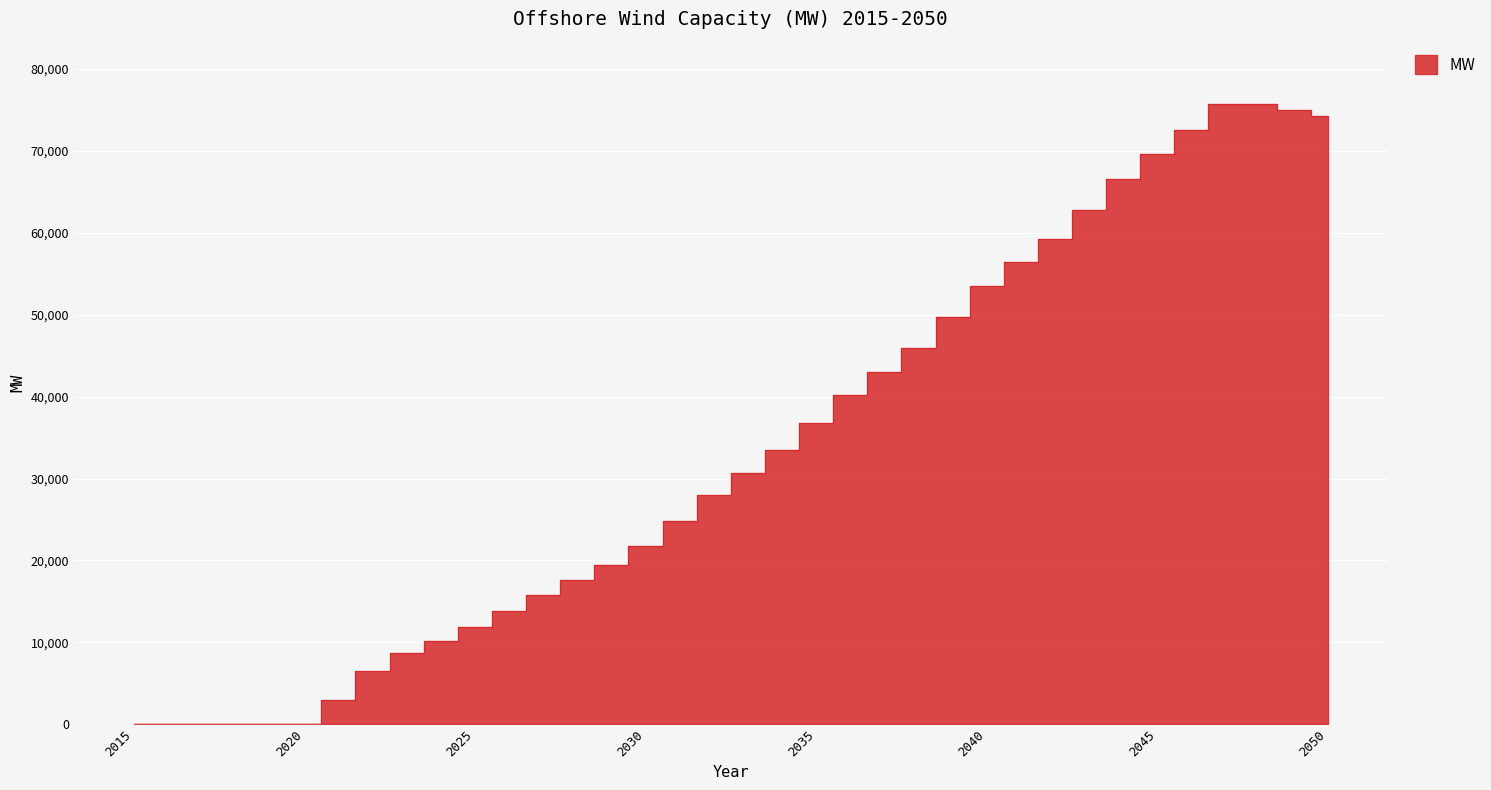

What is the difference between the values at 2015 and 2048?

75776